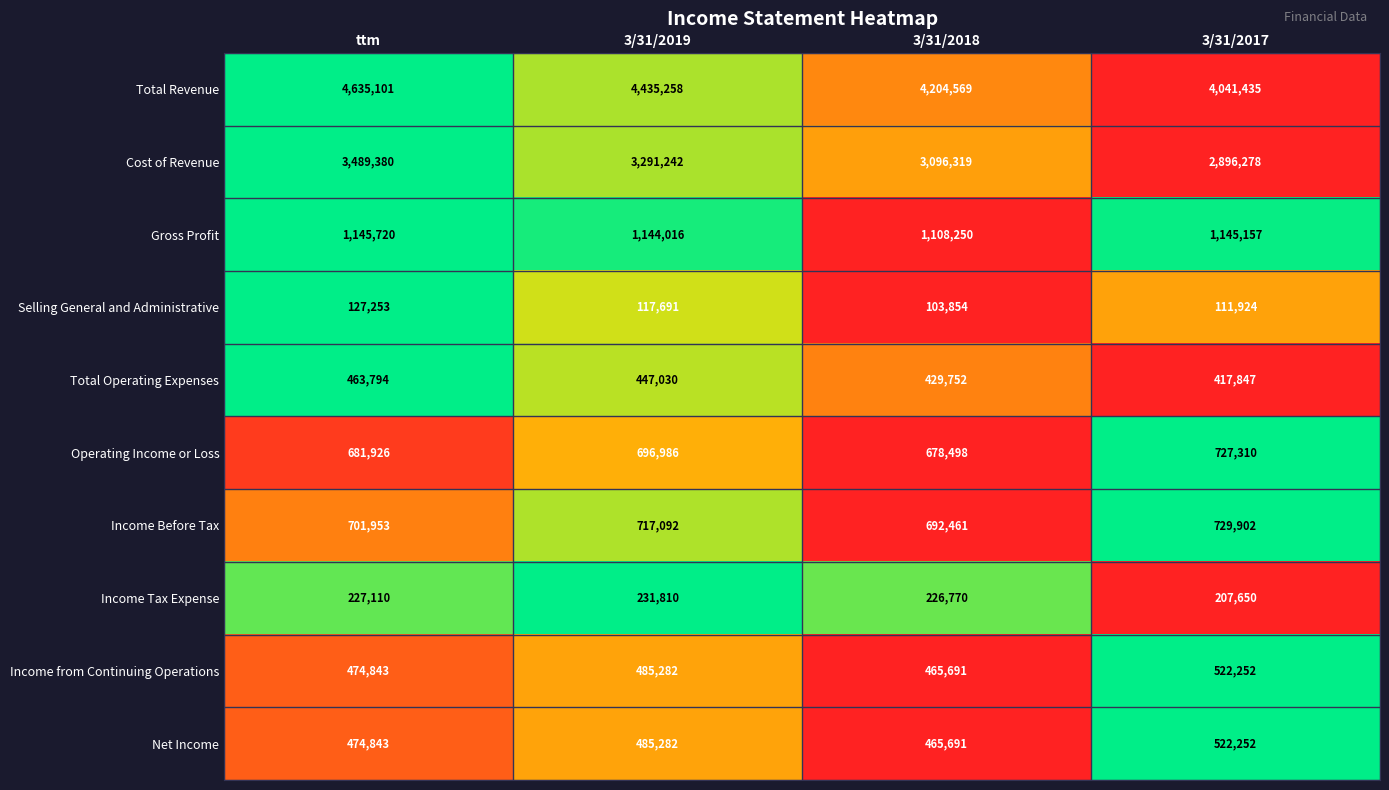

What is the difference between the maximum and second lowest values in the Total Operating Expenses series?

34042